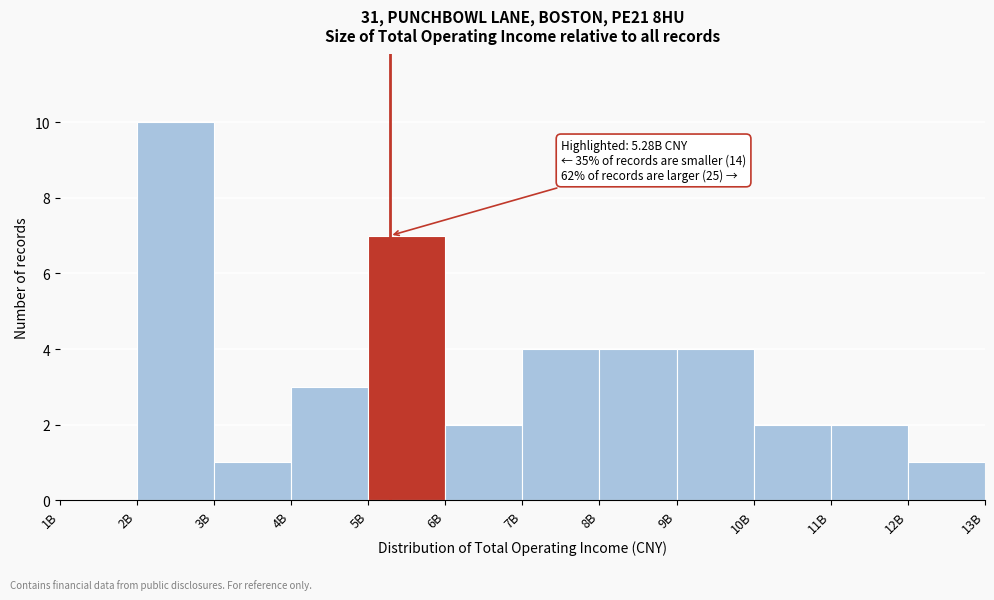

Reading left to right, list all the values displayed in this chart.

1B=0	2B=10	3B=1	4B=3	5B=7	6B=2	7B=4	8B=4	9B=4	10B=2	11B=2	12B=1